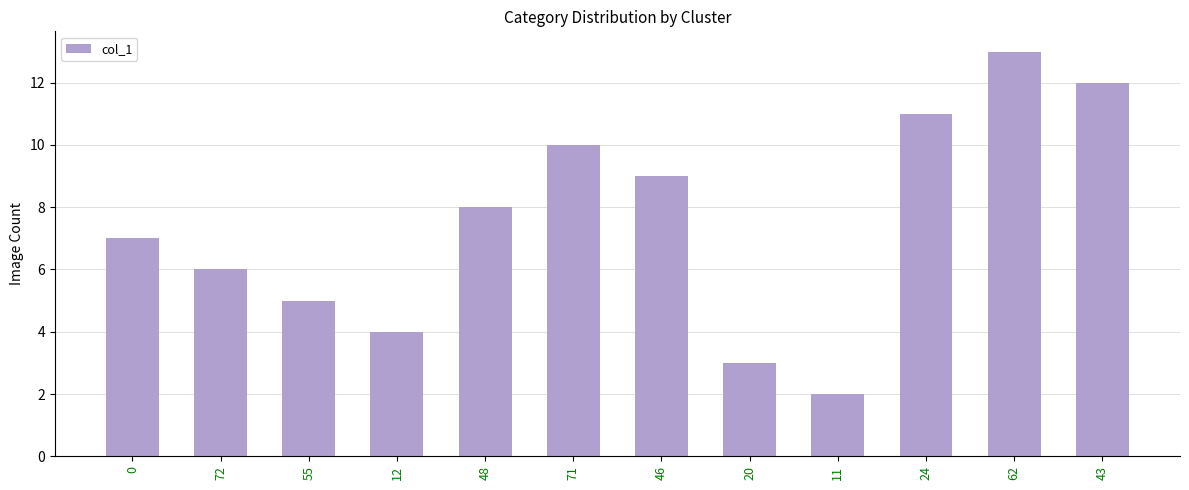

Rank the categories by value from highest to lowest.

62, 43, 24, 71, 46, 48, 0, 72, 55, 12, 20, 11